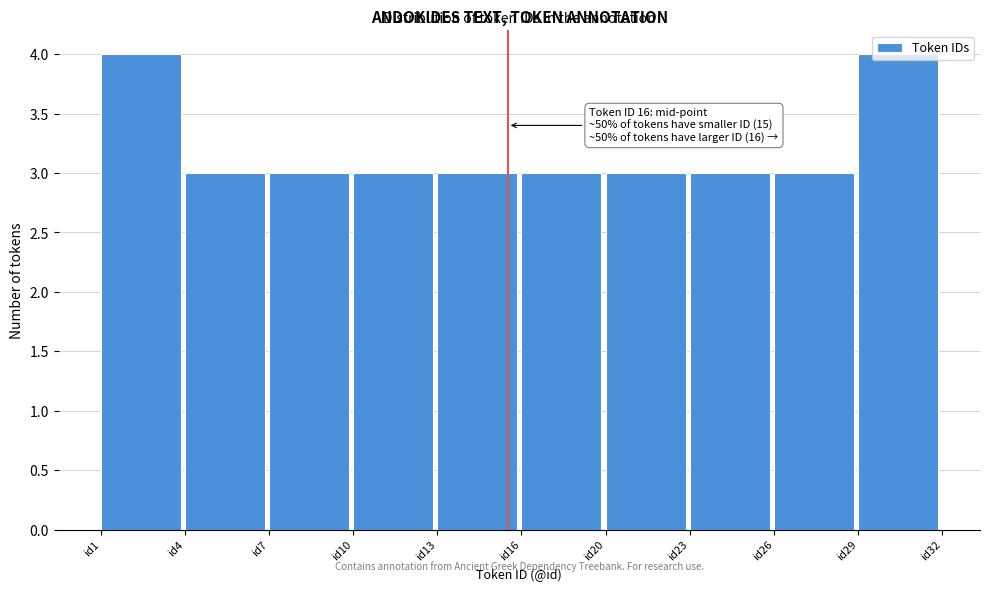

What is the value of the 8th bar from the left?

3